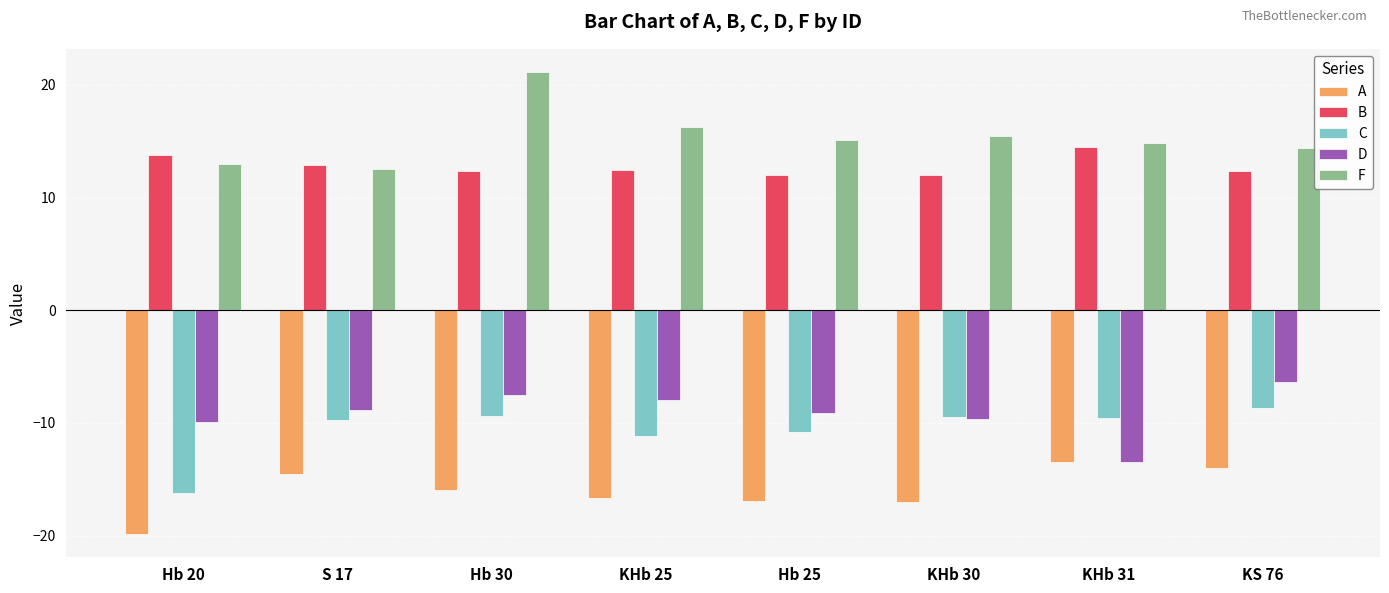

What is the approximate value of F at Hb 25?

15.1